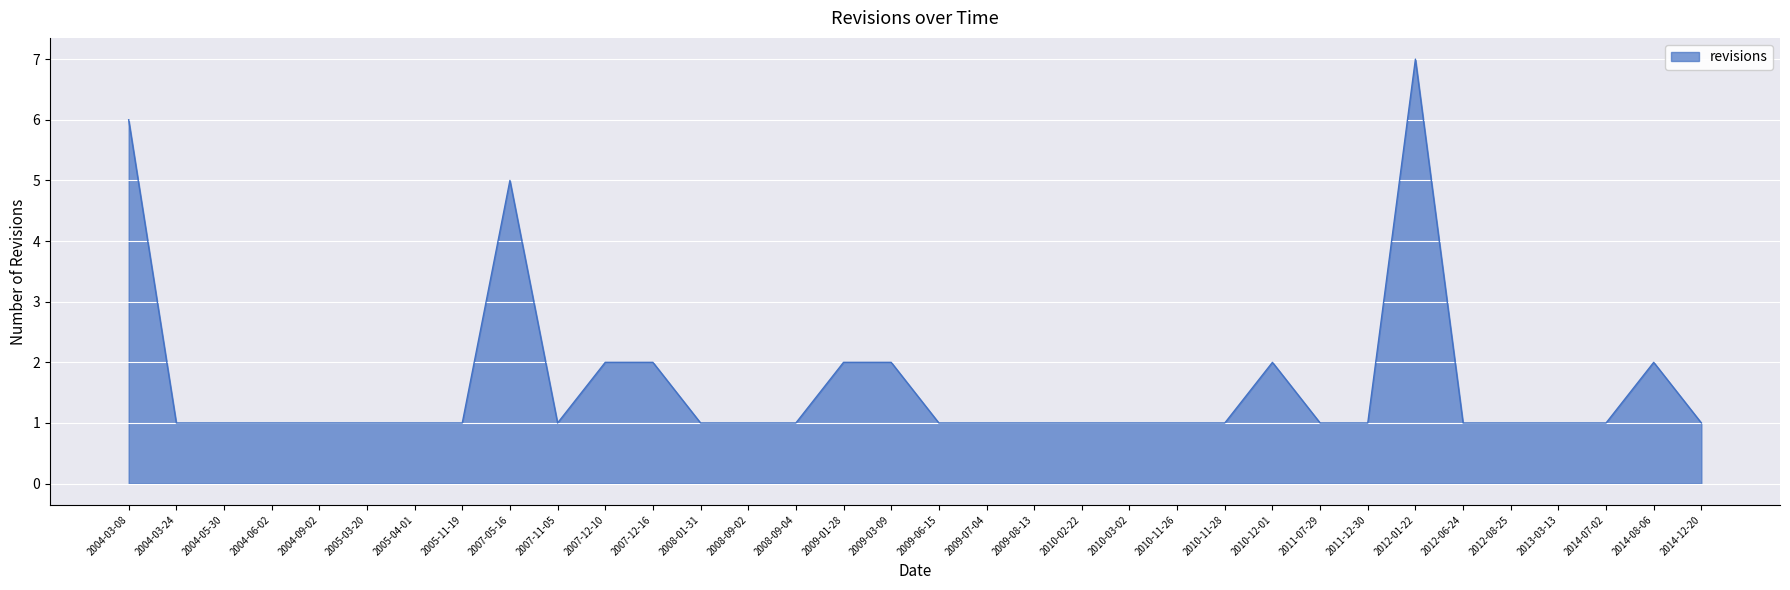

What is the smallest value displayed?

1